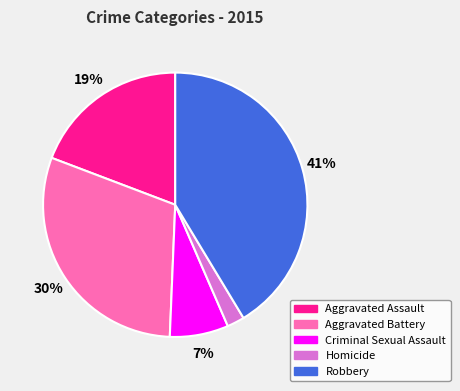

Is Criminal Sexual Assault the majority of the pie?

No